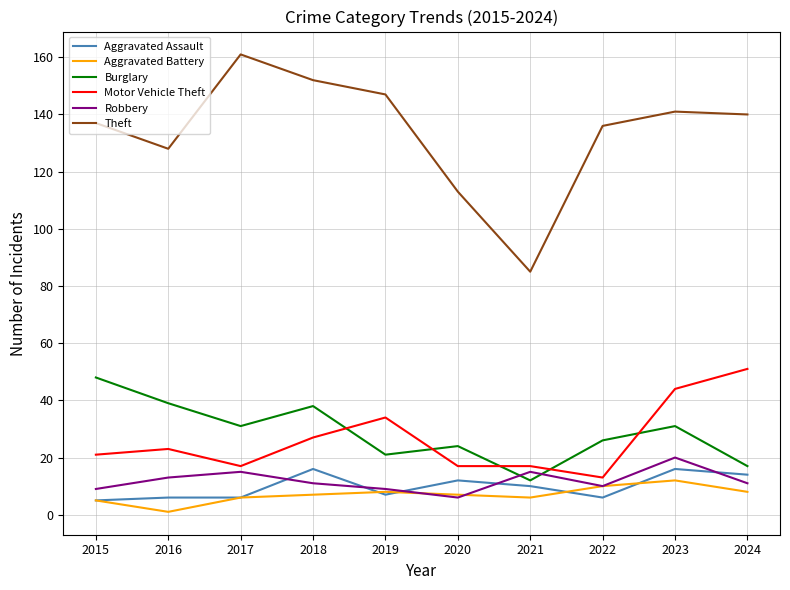

At which label is Robbery closest to 13?

2016